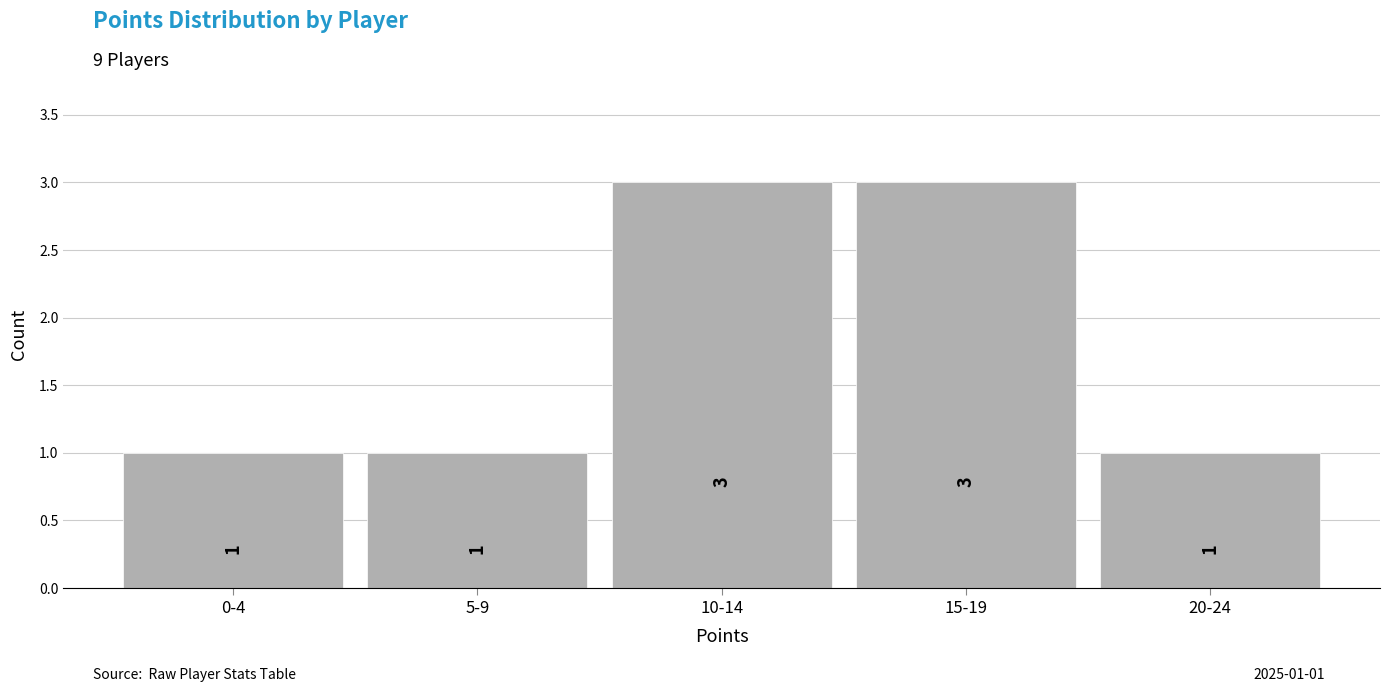

Reading right to left, extract all data points from this chart.

20-24=1	15-19=3	10-14=3	5-9=1	0-4=1